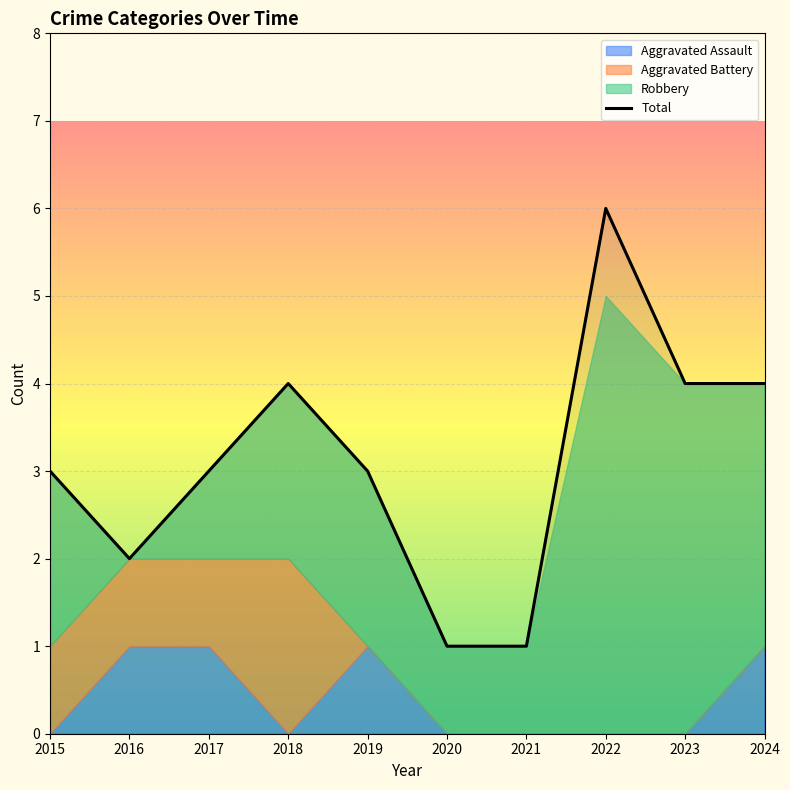

True or false: Total has a value of 5 at 2017.

False